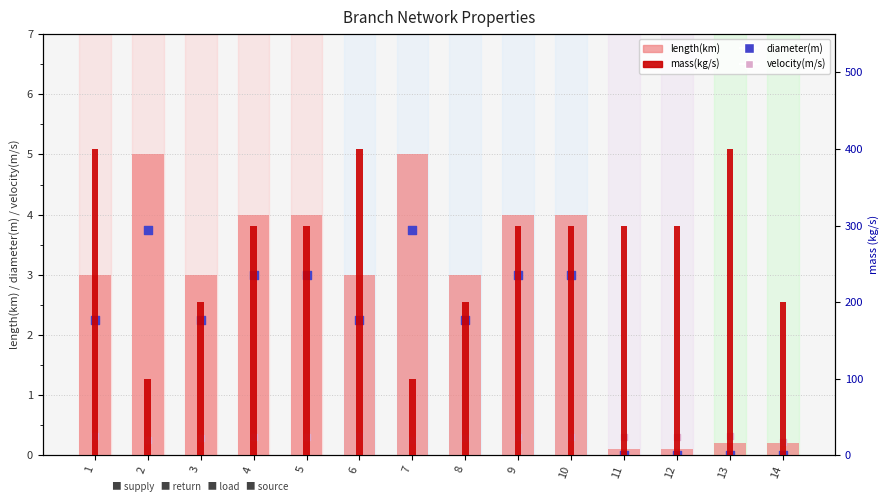

At how many categories does at least one series exceed 269?

9